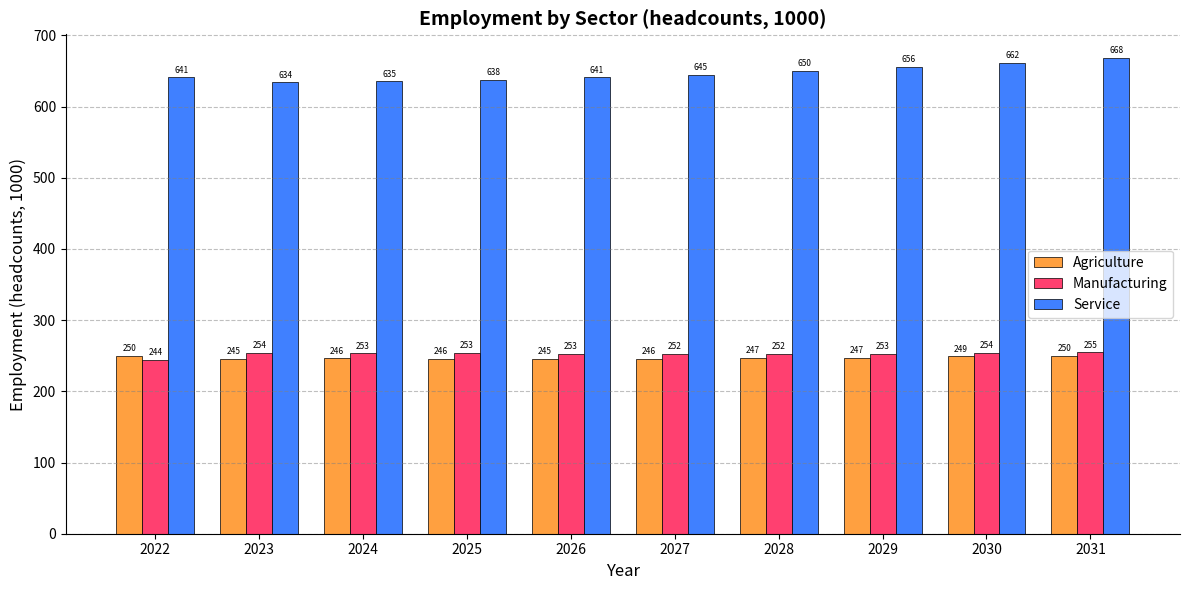

How many bars are there in total?

30